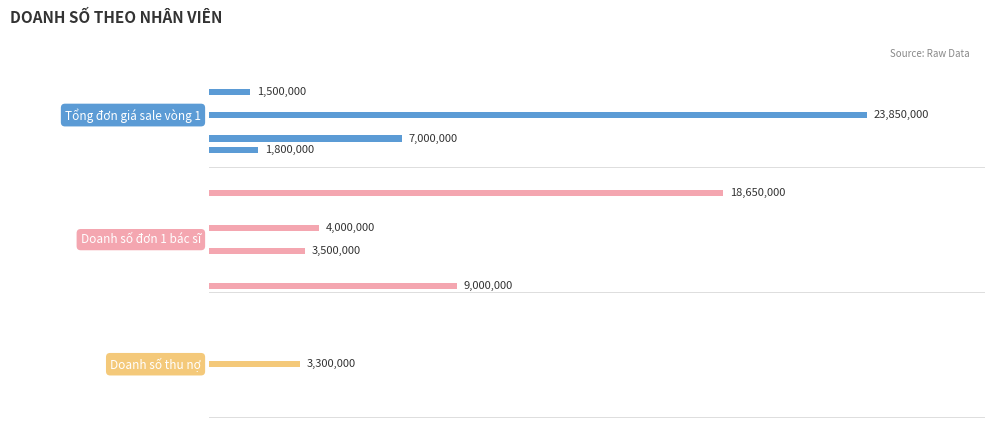

List the series in order of their peak value, highest first.

Tổng đơn giá sale vòng 1, Doanh số đơn 1 bác sĩ, Doanh số thu nợ